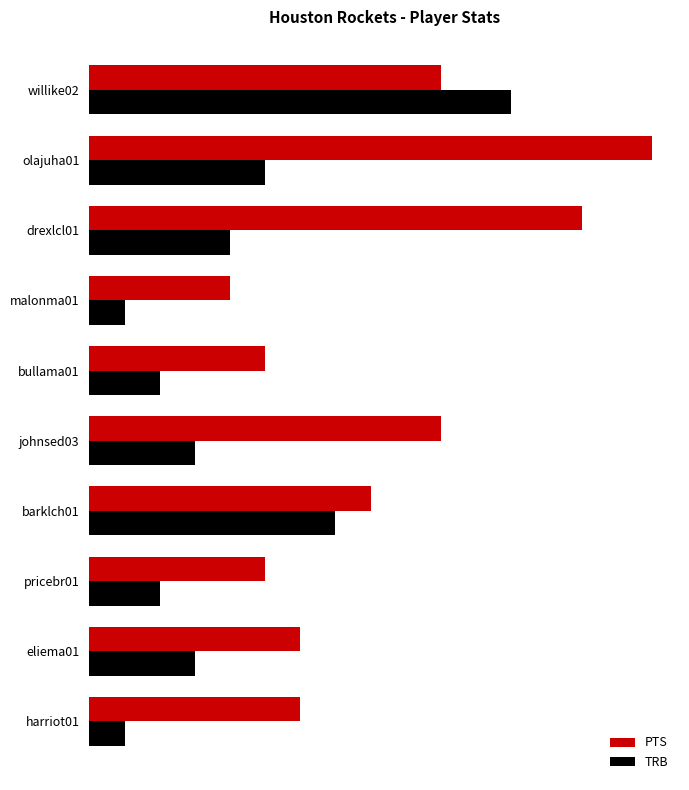

What are all the series names shown in the legend?

PTS, TRB